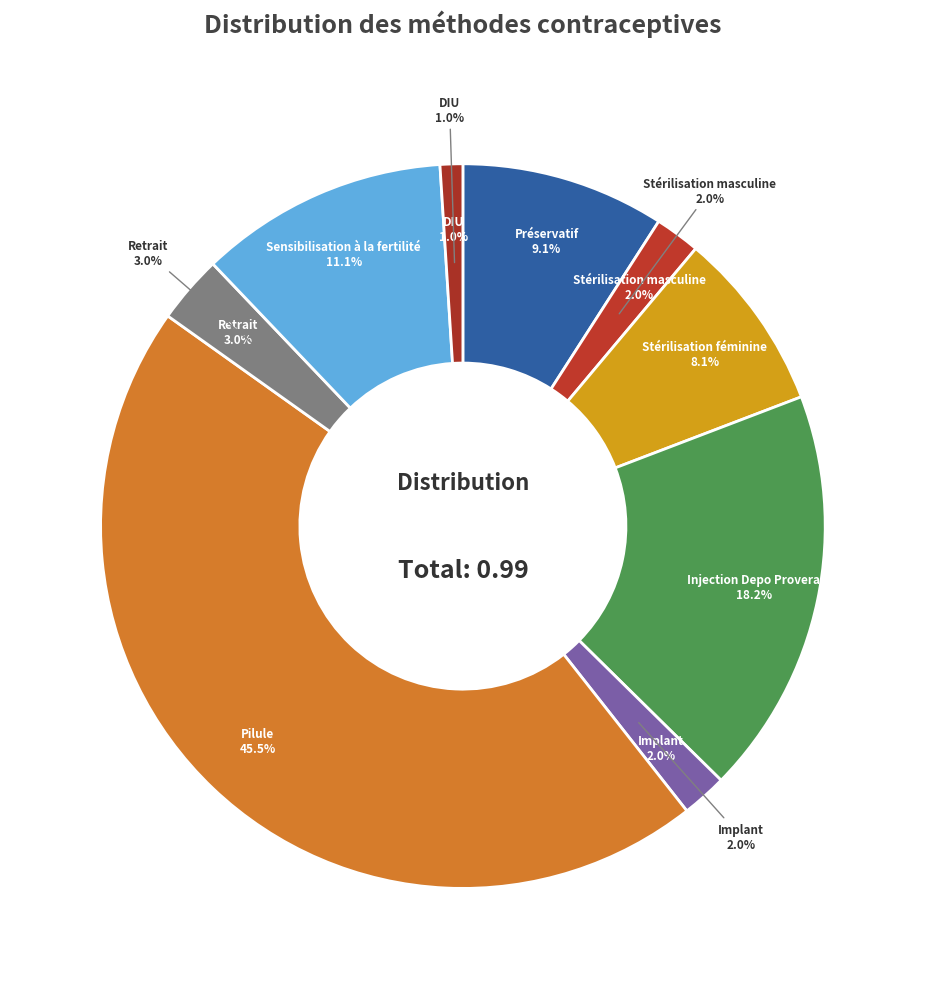

Rank the categories by value from highest to lowest.

Pilule, Injection Depo Provera, Sensibilisation à la fertilité, Préservatif, Stérilisation féminine, Retrait, Stérilisation masculine, Implant, DIU